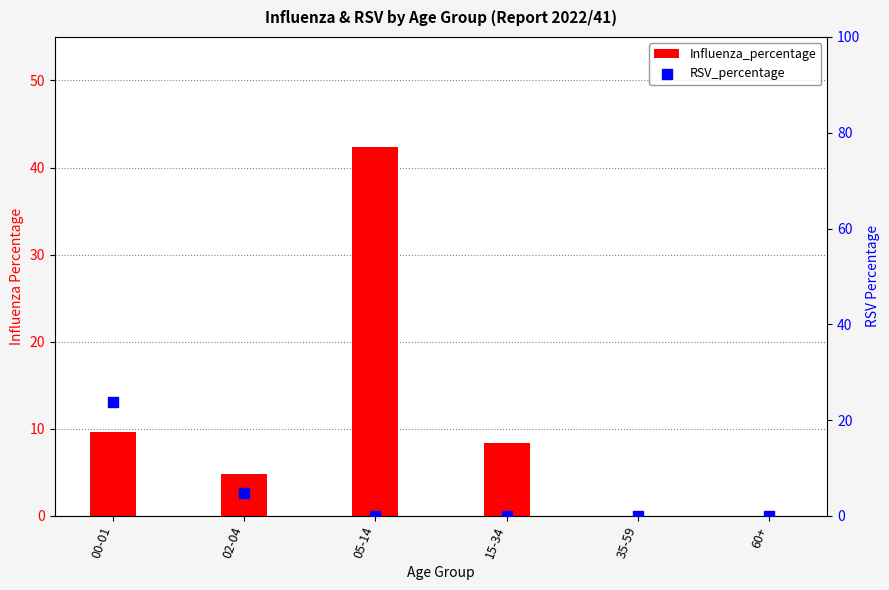

At how many categories does at least one series exceed 24?

1